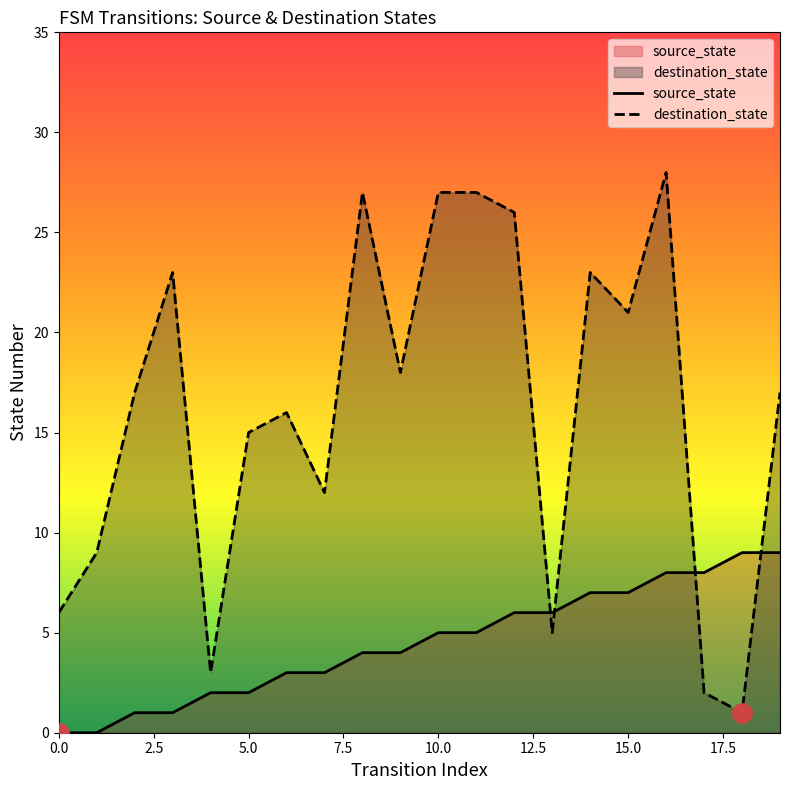

True or false: source_state has more than 0 interior local peaks.

False